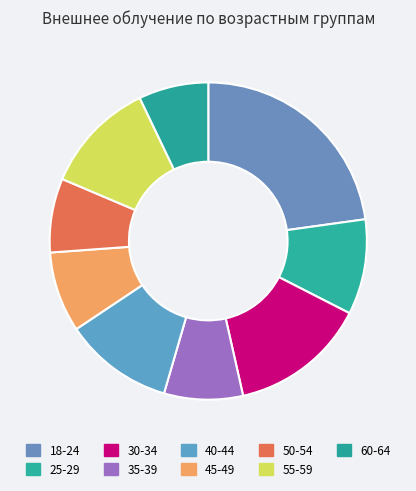

How many segments does this pie chart have?

9